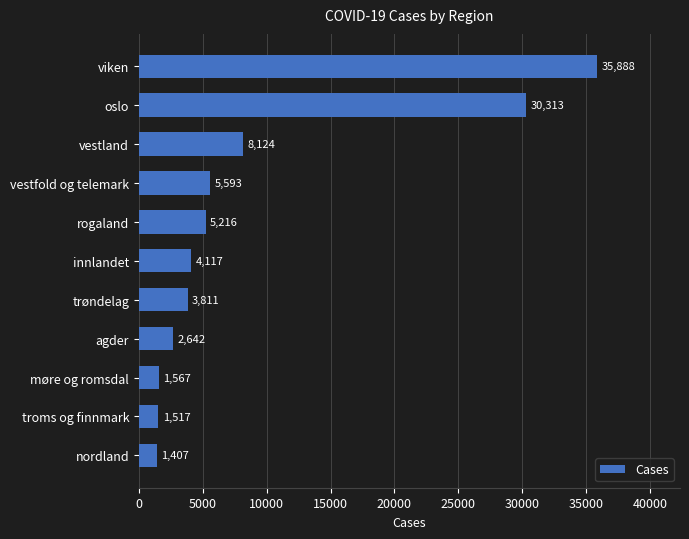

What position from the top is innlandet?

6